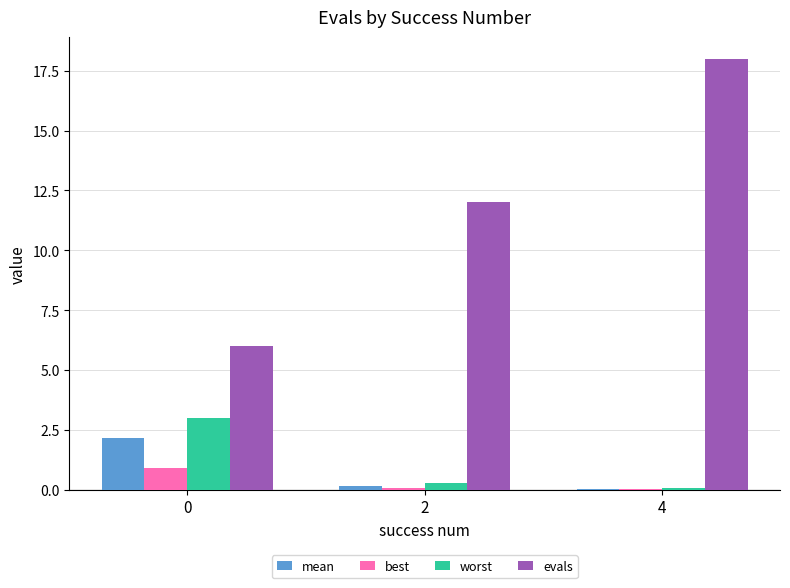

Which series changed the most between 0 and 2?

evals